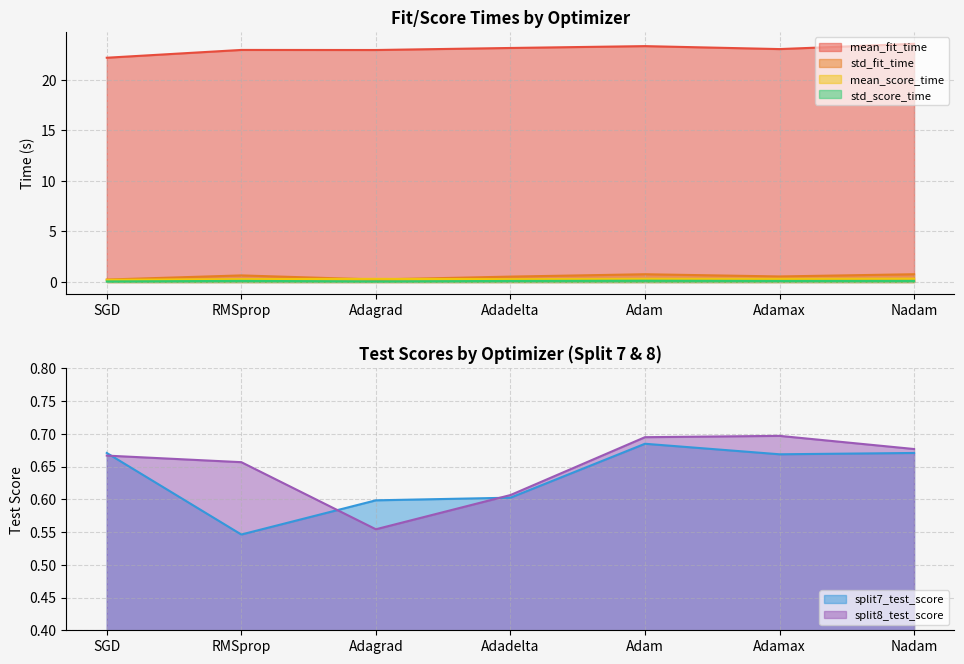

Which series has the largest range (max minus min)?

mean_fit_time